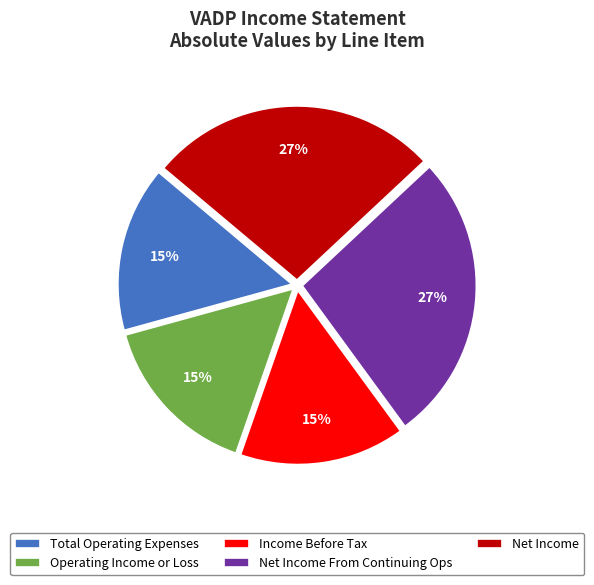

What percentage is the Net Income slice, to the nearest percent?

27%